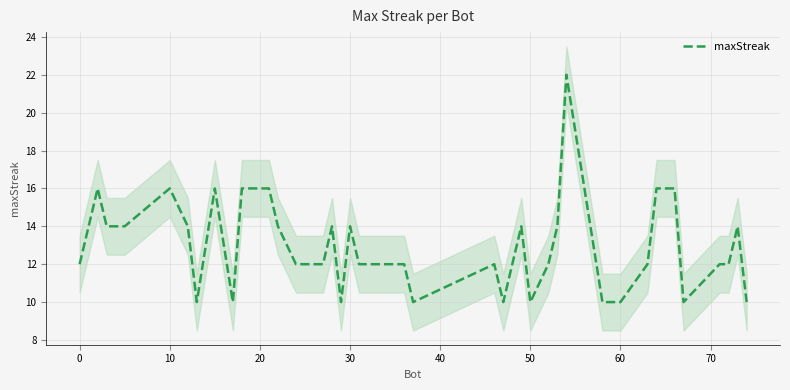

What is the lowest value of the maxStreak series?

10